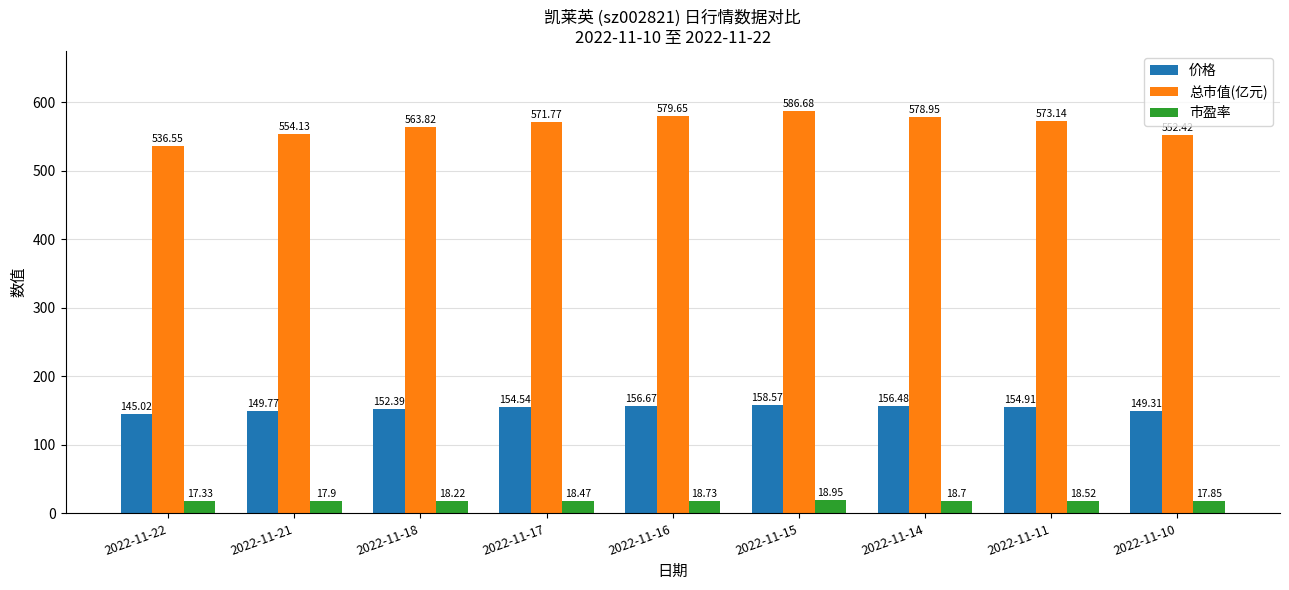

How many values in the 市盈率 series are below 18?

3